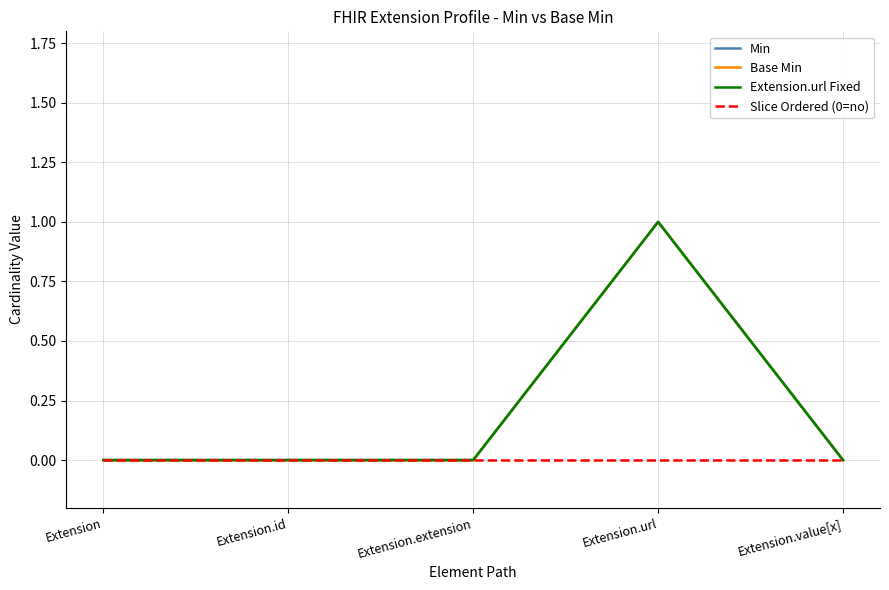

Is the value of Min at Extension greater than the value of Slice Ordered (0=no) at Extension?

No